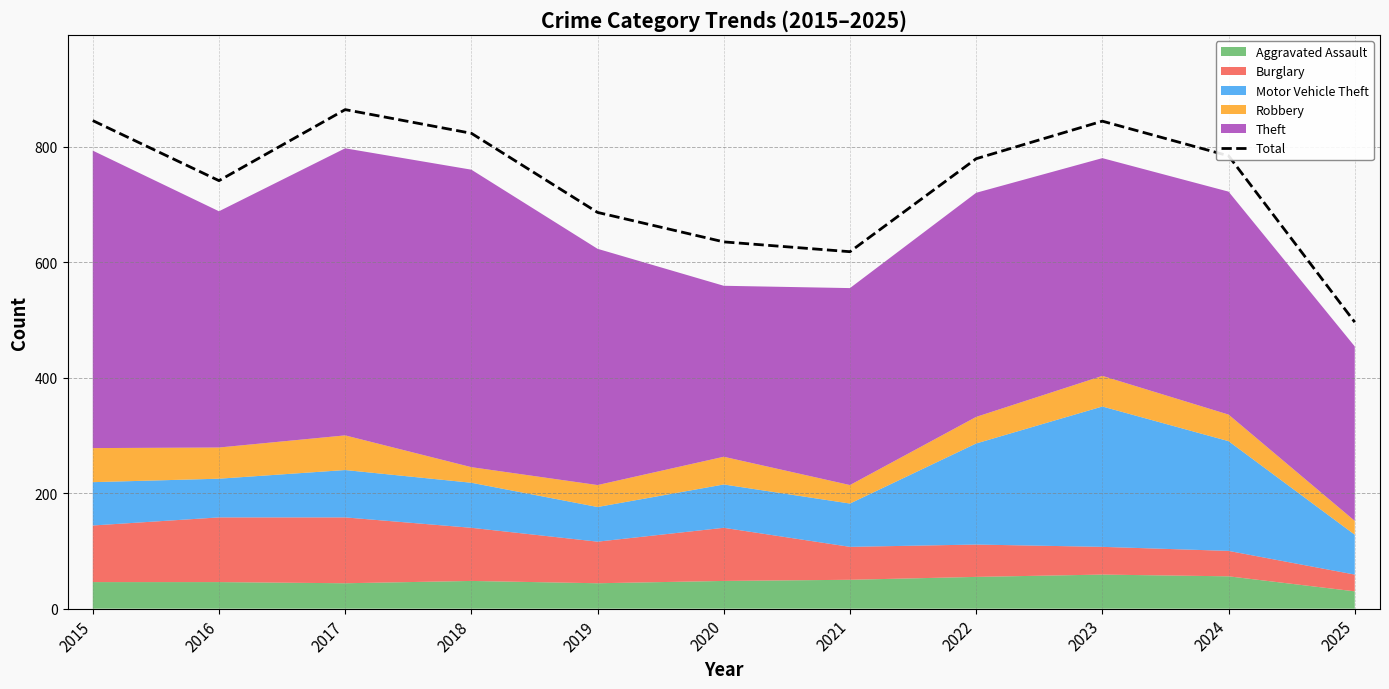

What is the greatest value displayed?

864